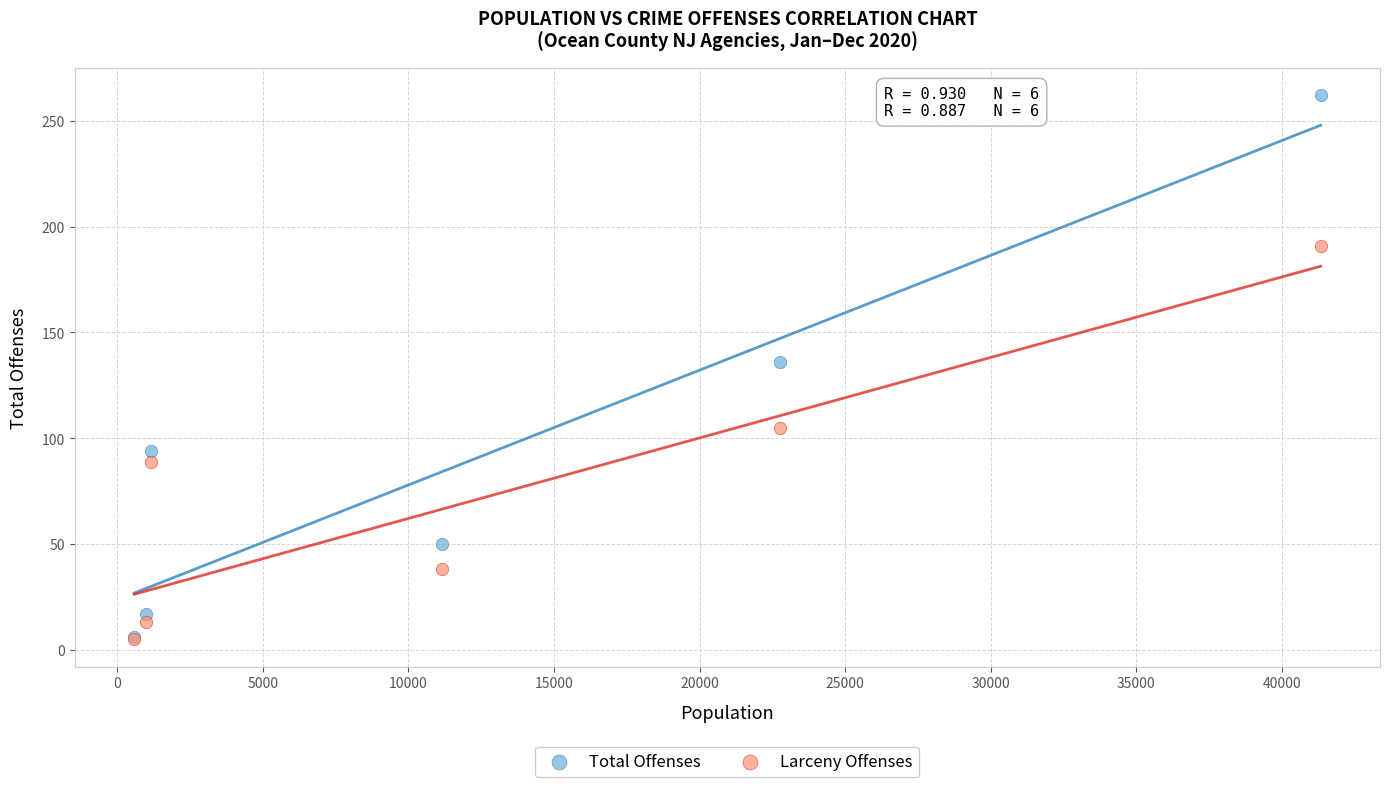

Which series contains the highest Y value?

Total Offenses